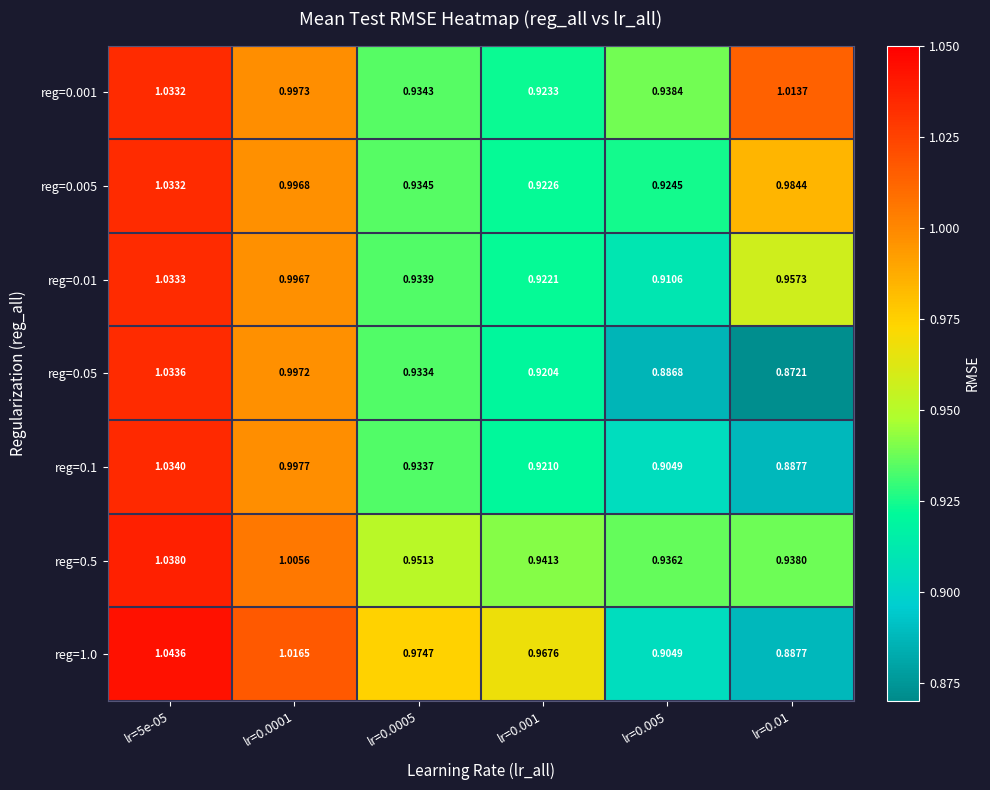

List the series in order of their peak value, lowest first.

reg=0.001, reg=0.005, reg=0.01, reg=0.05, reg=0.1, reg=0.5, reg=1.0